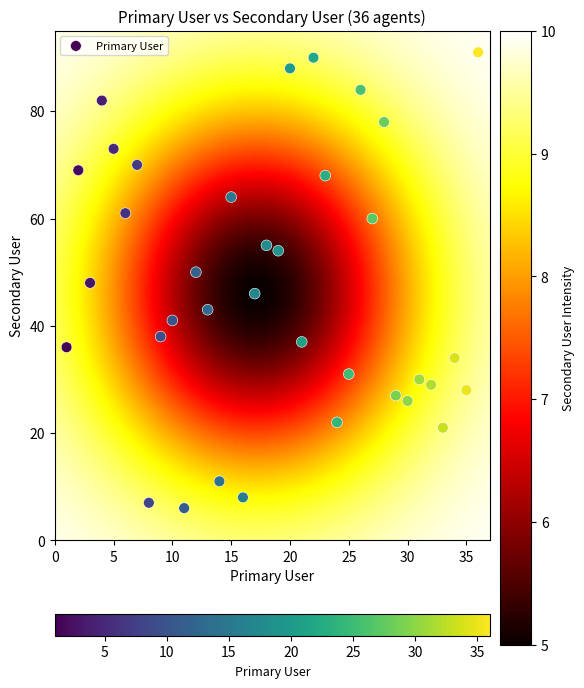

What is the range of Y values (max minus min)?

85